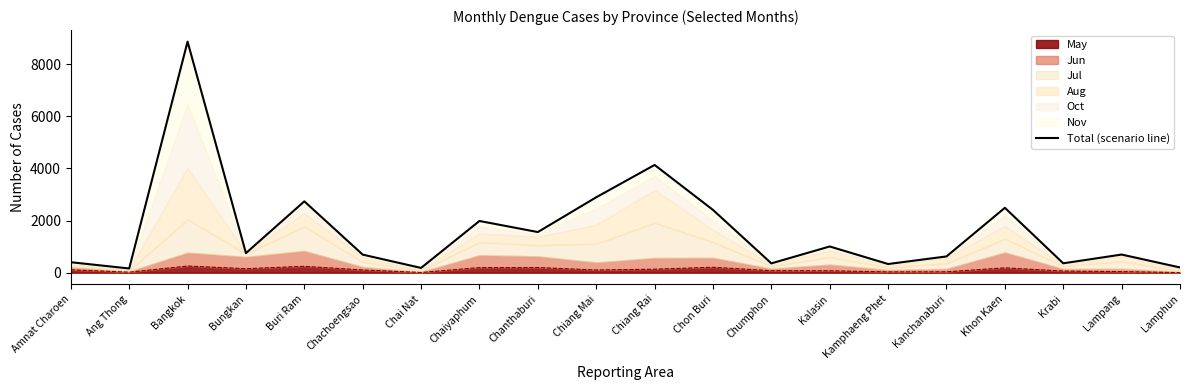

List the labels in order of value, smallest first.

Ang Thong, Chai Nat, Lamphun, Kamphaeng Phet, Chumphon, Krabi, Amnat Charoen, Kanchanaburi, Chachoengsao, Lampang, Bungkan, Kalasin, Chanthaburi, Chaiyaphum, Chon Buri, Khon Kaen, Buri Ram, Chiang Mai, Chiang Rai, Bangkok